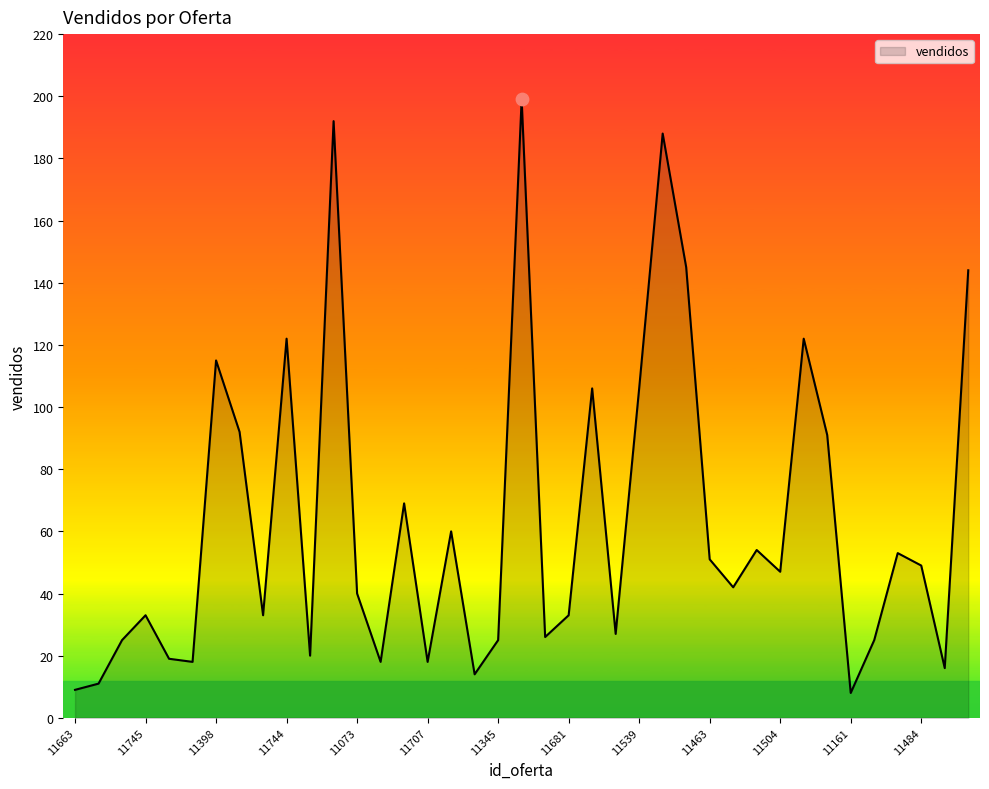

What is the greatest value displayed?

199